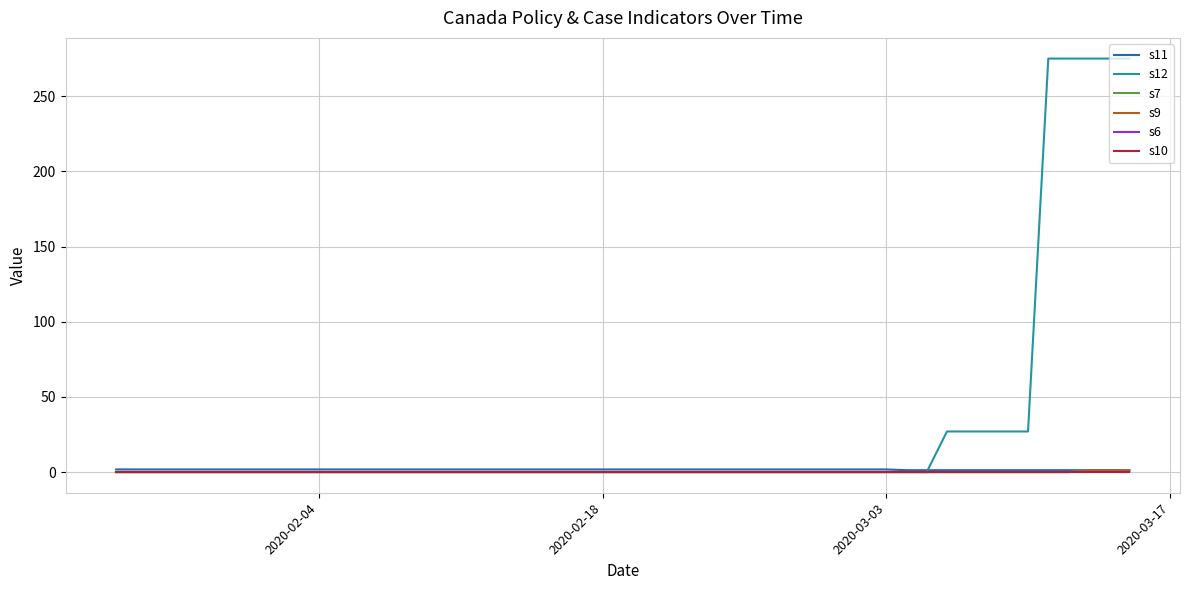

What is the greatest value displayed?

275.0